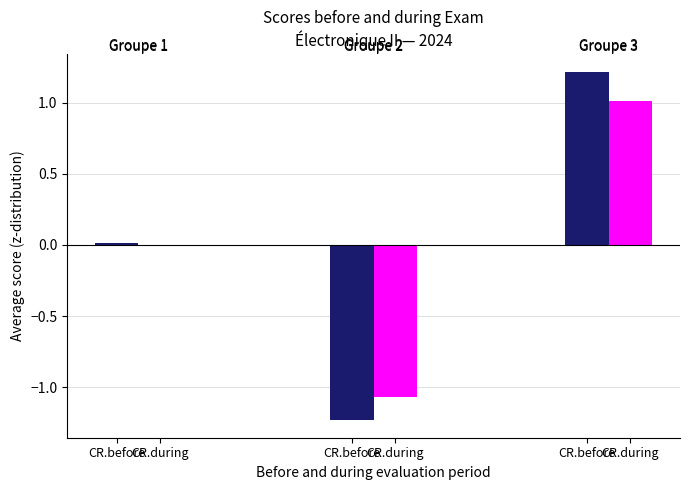

How many series are shown in this chart?

2